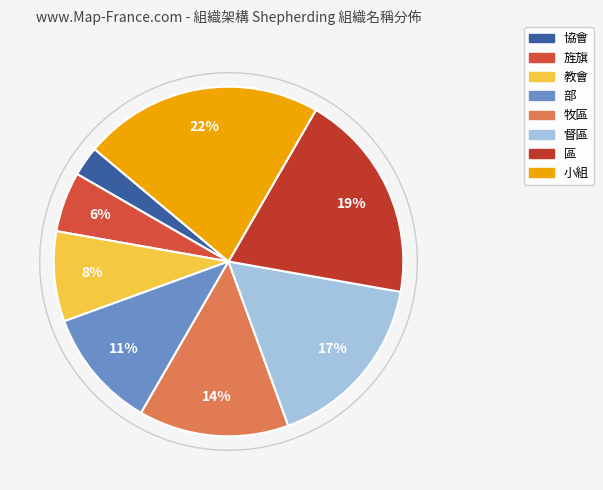

Is 區 the majority of the pie?

No